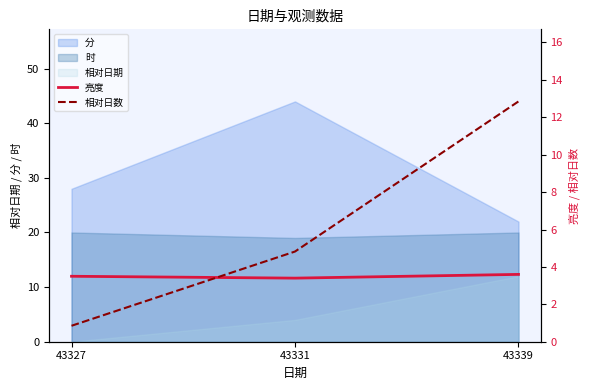

Is the value of 分 at 43327 greater than the value of 时 at 43339?

Yes